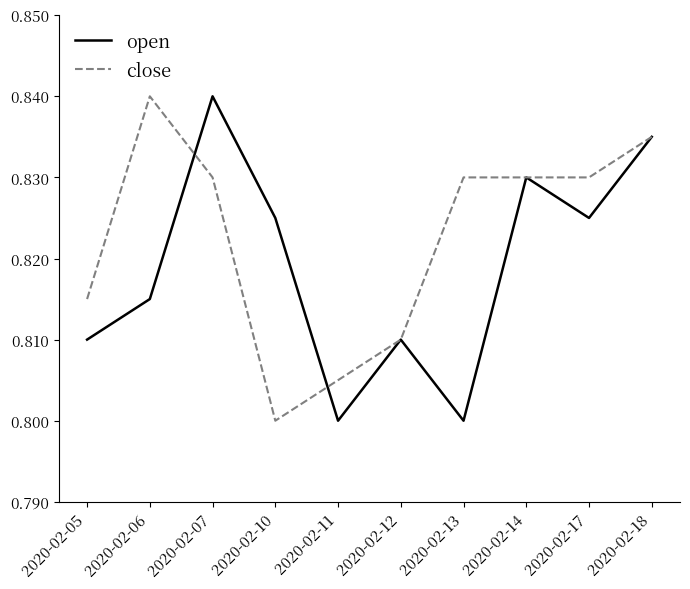

List the series in order of their overall mean, highest first.

close, open